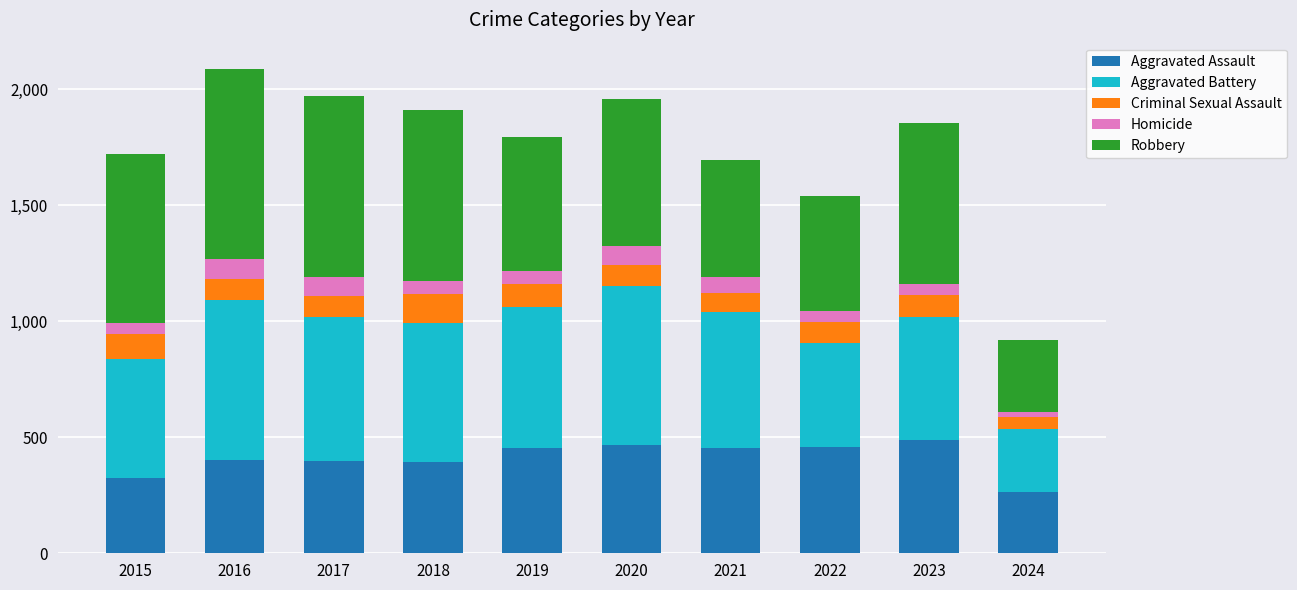

The Aggravated Assault series shows 91 at 2017. True or false?

False